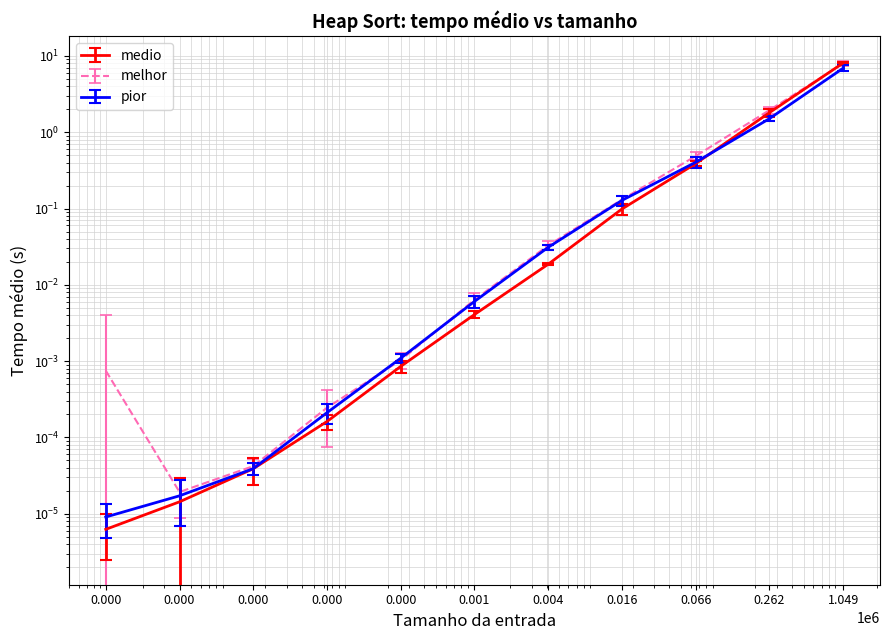

At which label is medio closest to 4?

0.262